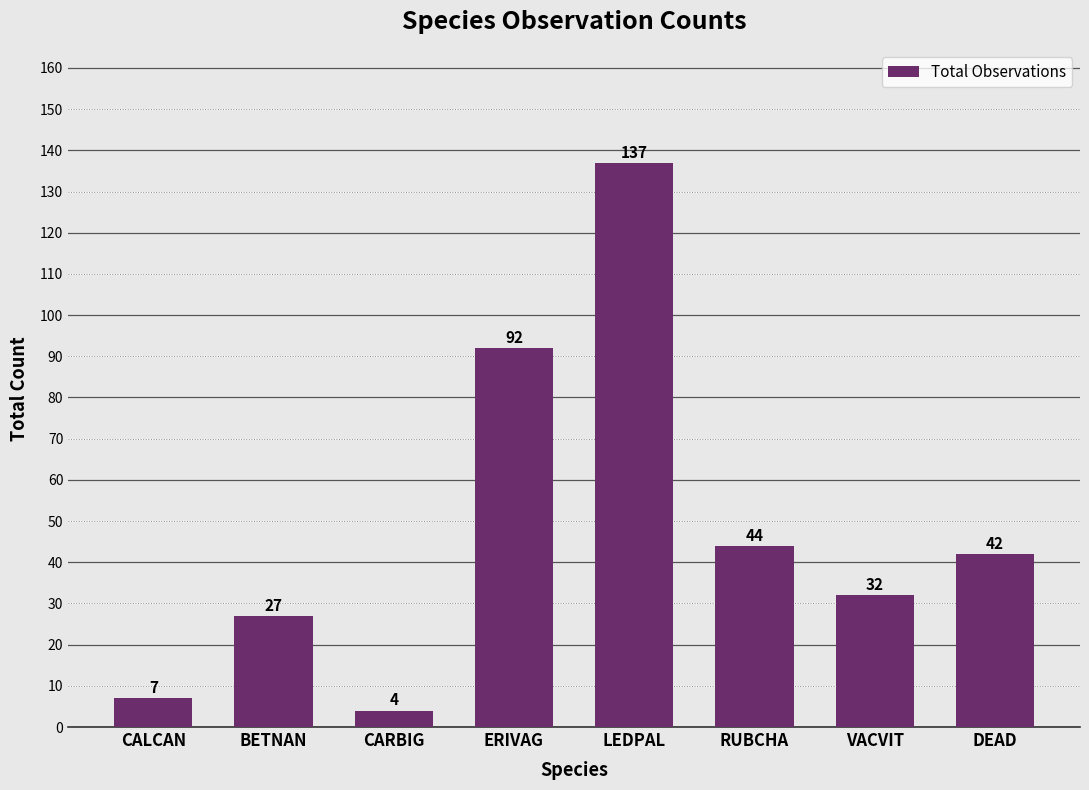

What is the smallest value displayed?

4